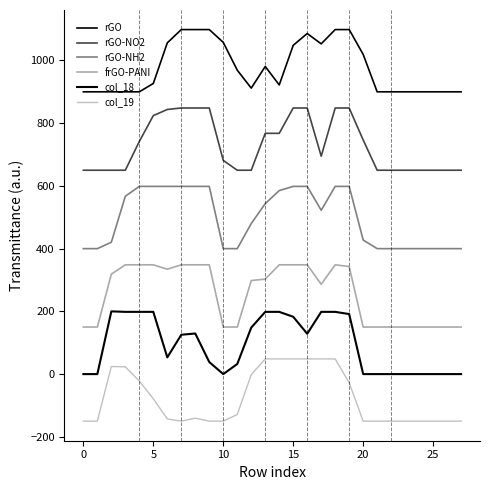

What is the label of the 3rd point from the right?

25